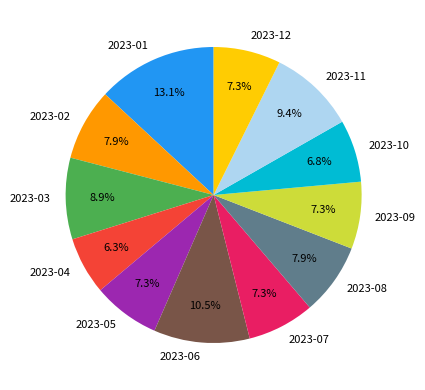

Combined, do 2023-05 and 2023-02 account for over 50%?

No